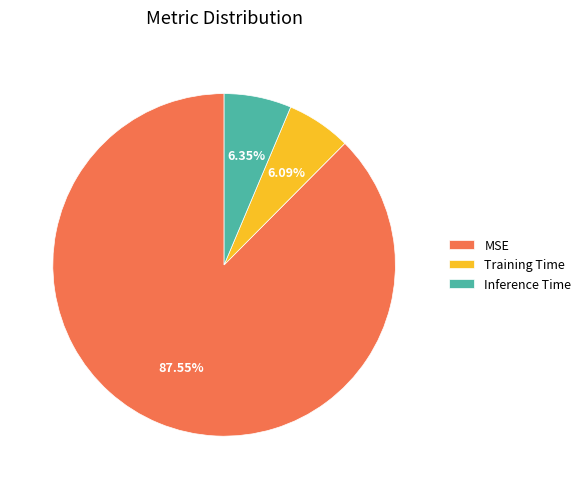

The Training Time slice represents 6% of the pie. True or false?

True